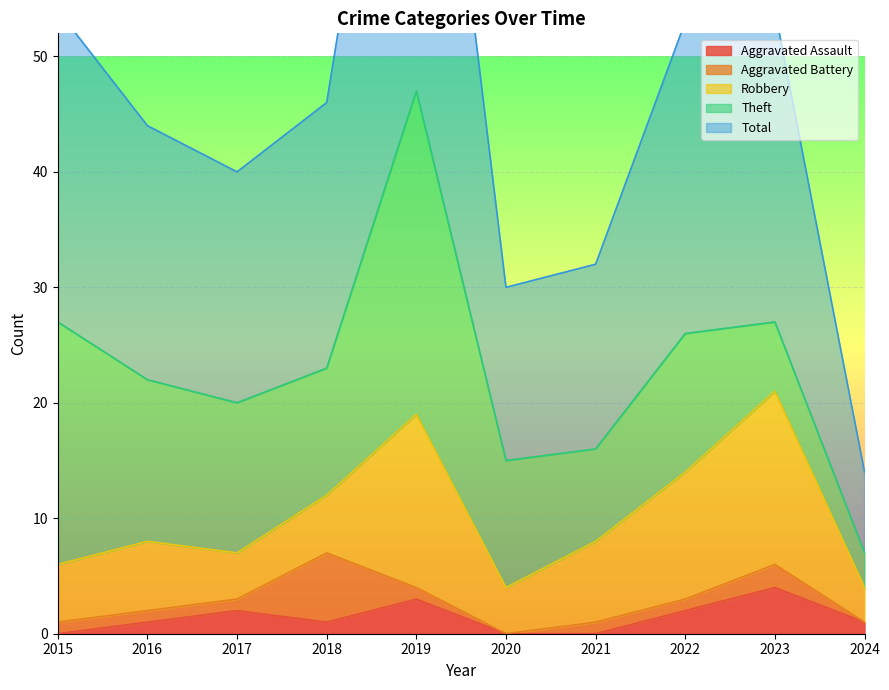

The Theft series shows 17 at 2022. True or false?

False